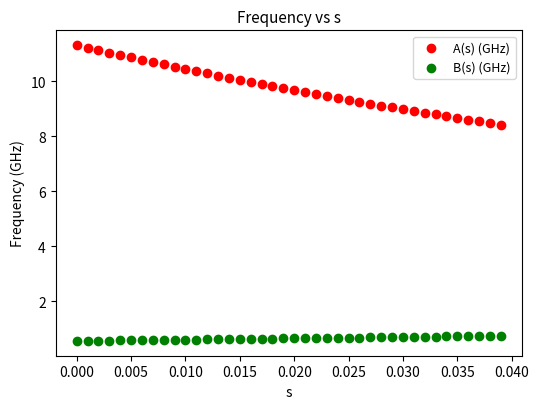

Which series reaches the minimum Y coordinate?

B(s) (GHz)